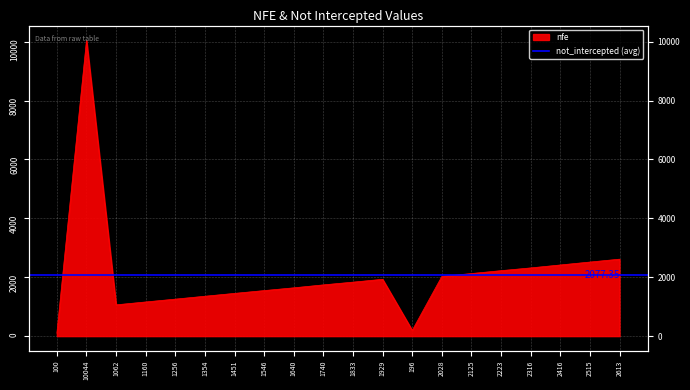

What is the label of the 18th point from the left?

2416